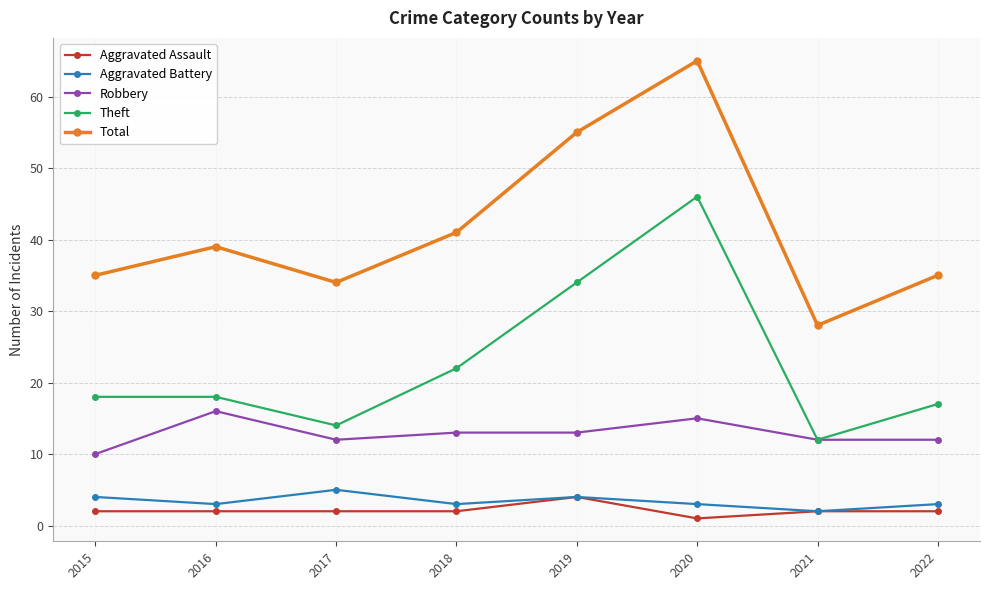

Reading left to right, transcribe all the data shown in this chart.

Aggravated Assault: 2015=2	2016=2	2017=2	2018=2	2019=4	2020=1	2021=2	2022=2
Aggravated Battery: 2015=4	2016=3	2017=5	2018=3	2019=4	2020=3	2021=2	2022=3
Robbery: 2015=10	2016=16	2017=12	2018=13	2019=13	2020=15	2021=12	2022=12
Theft: 2015=18	2016=18	2017=14	2018=22	2019=34	2020=46	2021=12	2022=17
Total: 2015=35	2016=39	2017=34	2018=41	2019=55	2020=65	2021=28	2022=35